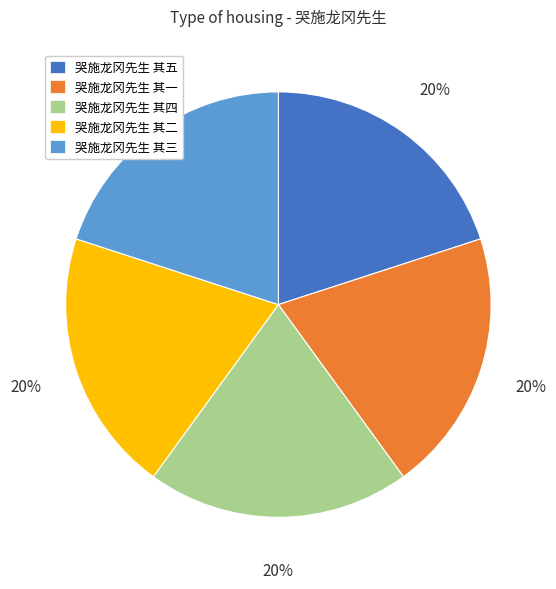

Is it true that 哭施龙冈先生 其三 is 20% of the pie?

True